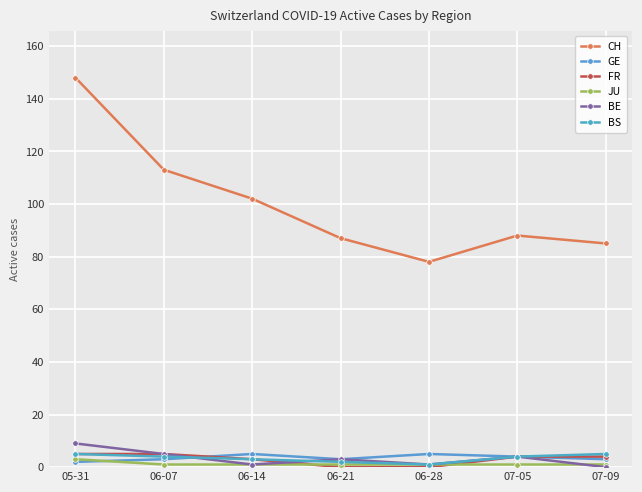

In GE, how many points are higher than both neighbors (excluding endpoints)?

2